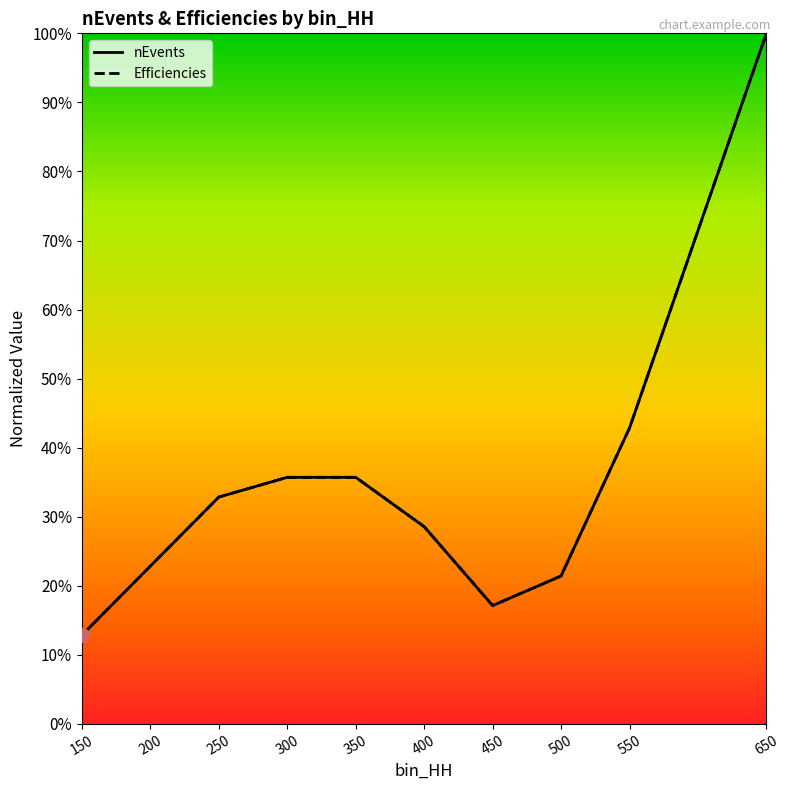

Which label corresponds to the smallest value in the chart?

150